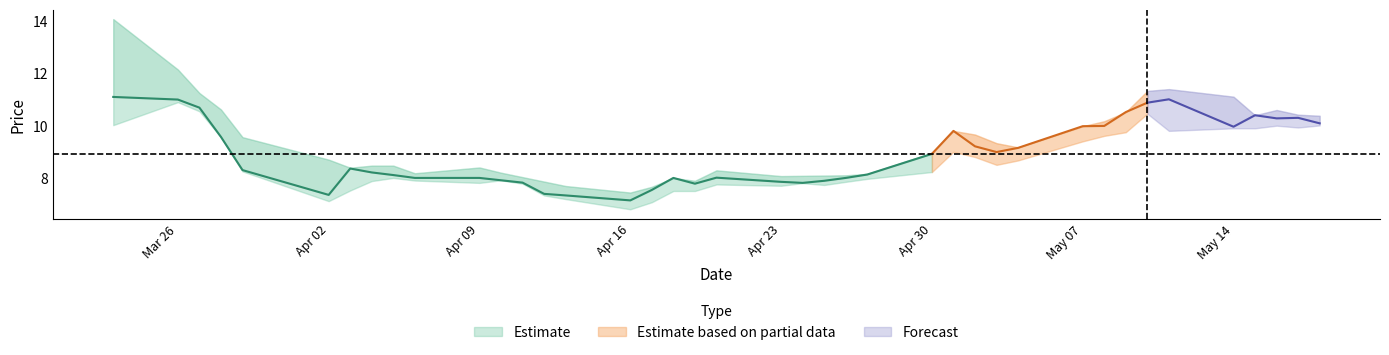

Reading left to right, transcribe all the data shown in this chart.

High: 0=14.1	1=12.1	2=11.2	3=10.6	4=9.6	5=8.7	6=8.4	7=8.5	8=8.5	9=8.2	10=8.4	11=8.2	12=8.0	13=7.9	14=7.7	15=7.4	16=7.7	17=8.0	18=7.9	19=8.3	20=8.1	21=8.1	22=8.1	23=8.1	24=8.2	25=9.0	26=9.8	27=9.7	28=9.3	29=9.2	30=10.0	31=10.2	32=10.5	33=11.3	34=11.4	35=11.1	36=10.4	37=10.6	38=10.4	39=10.4
Close: 0=11.1	1=11.0	2=10.7	3=9.6	4=8.3	5=7.3	6=8.4	7=8.2	8=8.1	9=8.0	10=8.0	11=7.9	12=7.8	13=7.4	14=7.3	15=7.1	16=7.5	17=8.0	18=7.8	19=8.0	20=7.8	21=7.8	22=7.9	23=8.0	24=8.1	25=8.9	26=9.8	27=9.2	28=9.0	29=9.1	30=10.0	31=10.0	32=10.5	33=10.9	34=11.0	35=10.0	36=10.4	37=10.3	38=10.3	39=10.1
Low: 0=10.0	1=10.9	2=10.6	3=9.6	4=8.2	5=7.1	6=7.5	7=7.9	8=8.0	9=7.9	10=7.8	11=7.9	12=7.8	13=7.3	14=7.2	15=6.8	16=7.1	17=7.5	18=7.5	19=7.8	20=7.7	21=7.8	22=7.7	23=7.8	24=8.0	25=8.2	26=9.0	27=8.8	28=8.5	29=8.7	30=9.4	31=9.6	32=9.8	33=10.5	34=9.8	35=9.9	36=9.9	37=10.0	38=9.9	39=10.0